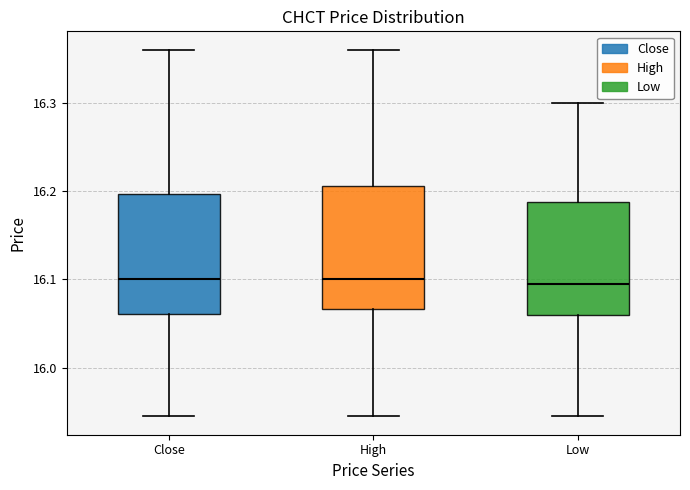

Reading left to right, transcribe this box plot: for each box, give where its median line is, the range the box spans, and where its two whiskers end, as read against the y-axis. The values are not printed on the chart, so give them approximately, as read against the axis.

Close: median 16.10, box 16.06 to 16.20, whiskers 15.94 to 16.36
High: median 16.10, box 16.07 to 16.21, whiskers 15.94 to 16.36
Low: median 16.10, box 16.06 to 16.19, whiskers 15.94 to 16.30